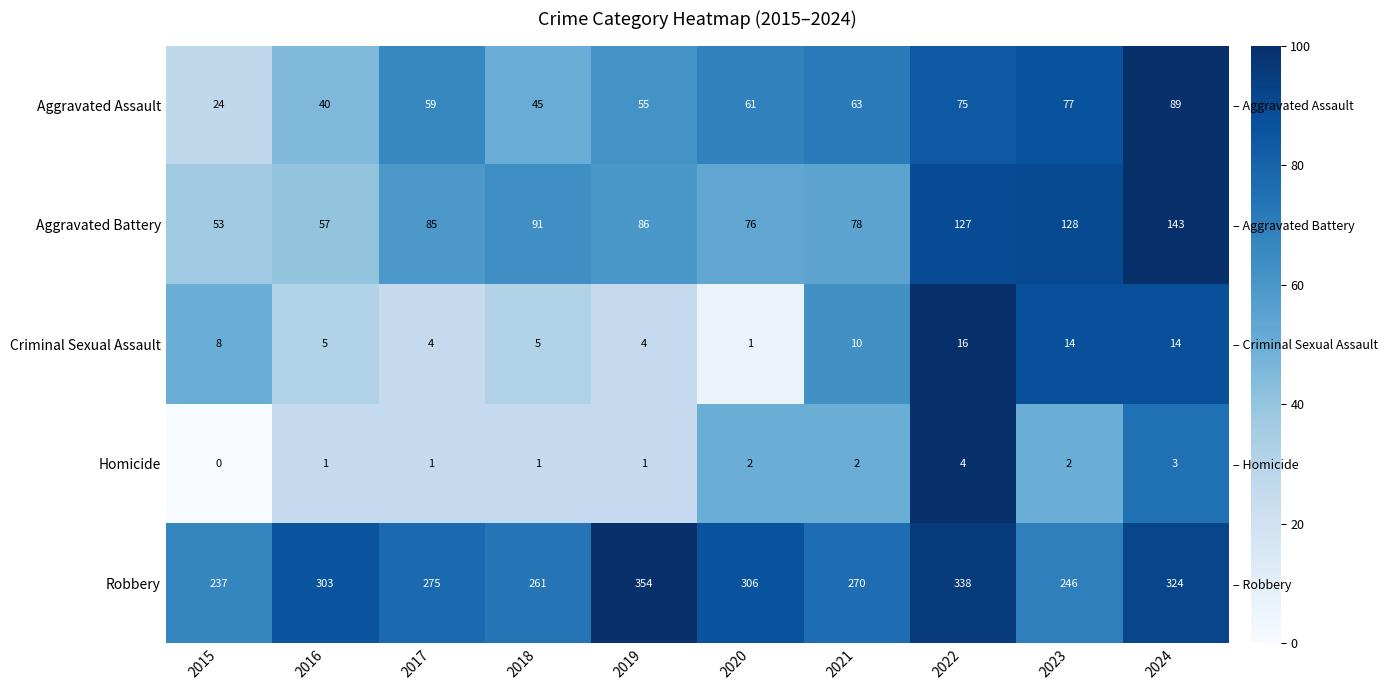

How many categories are shown in the chart?

10